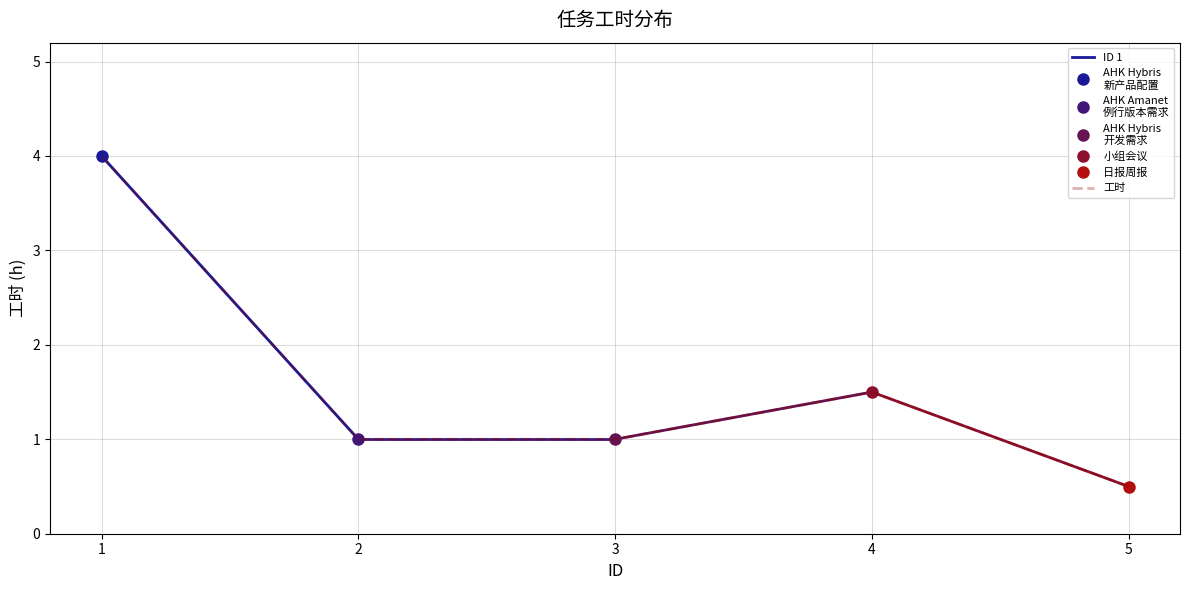

What is the difference between the maximum and second lowest values?

3.0